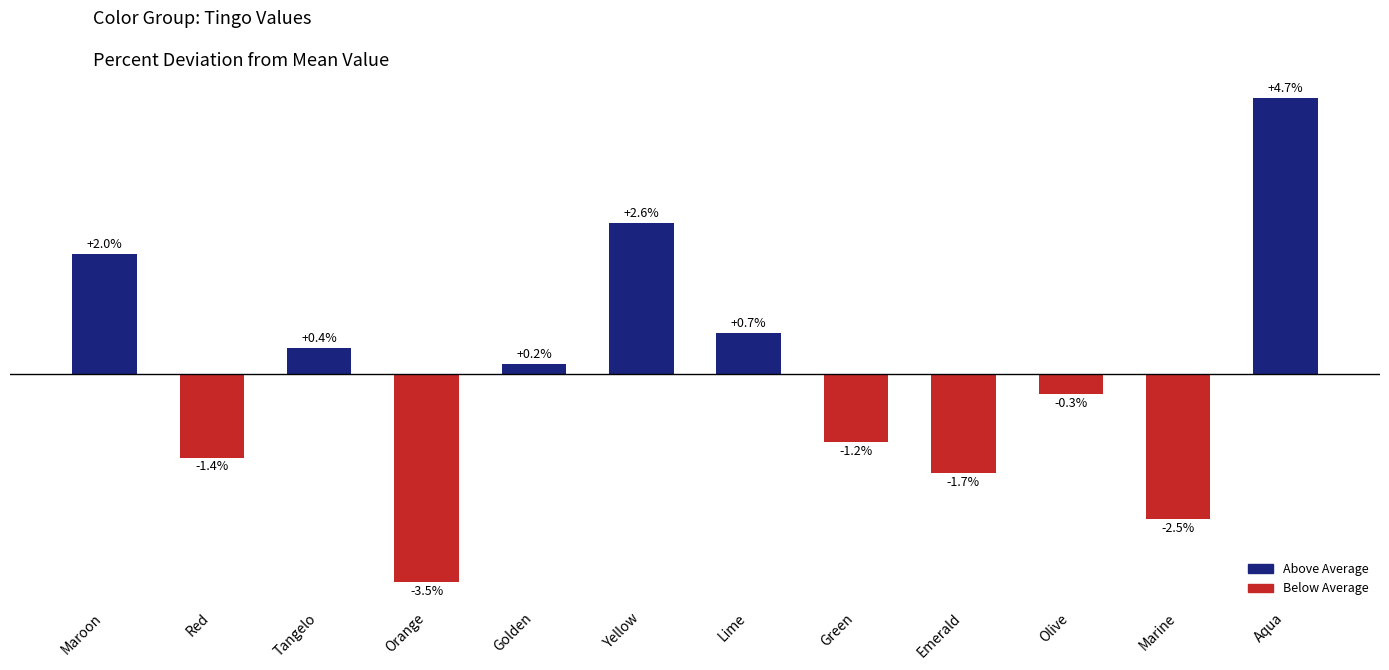

At which label does the data first exceed 0?

Maroon